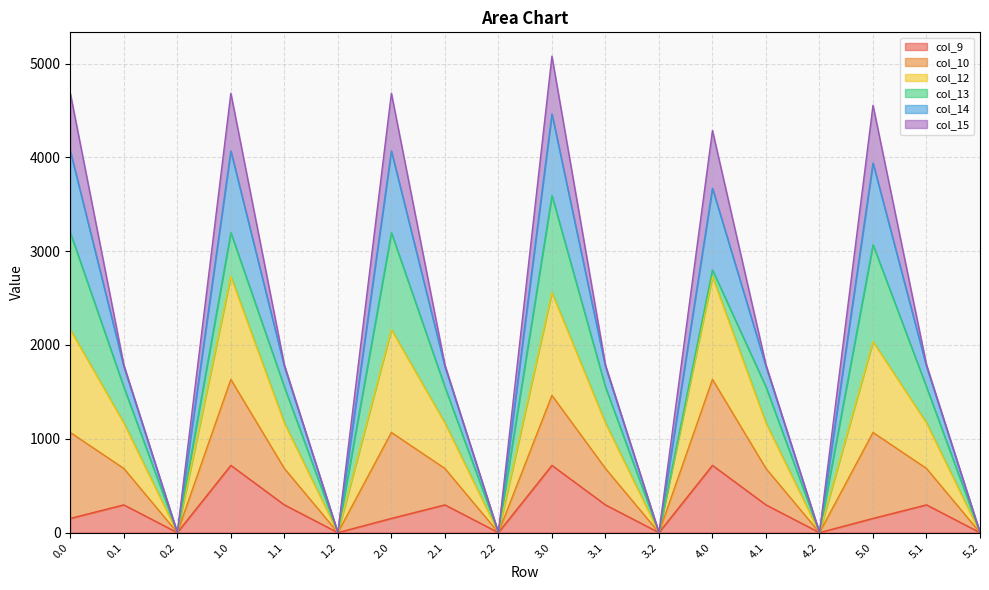

What is the total value across all series at 2.0?

4683.6